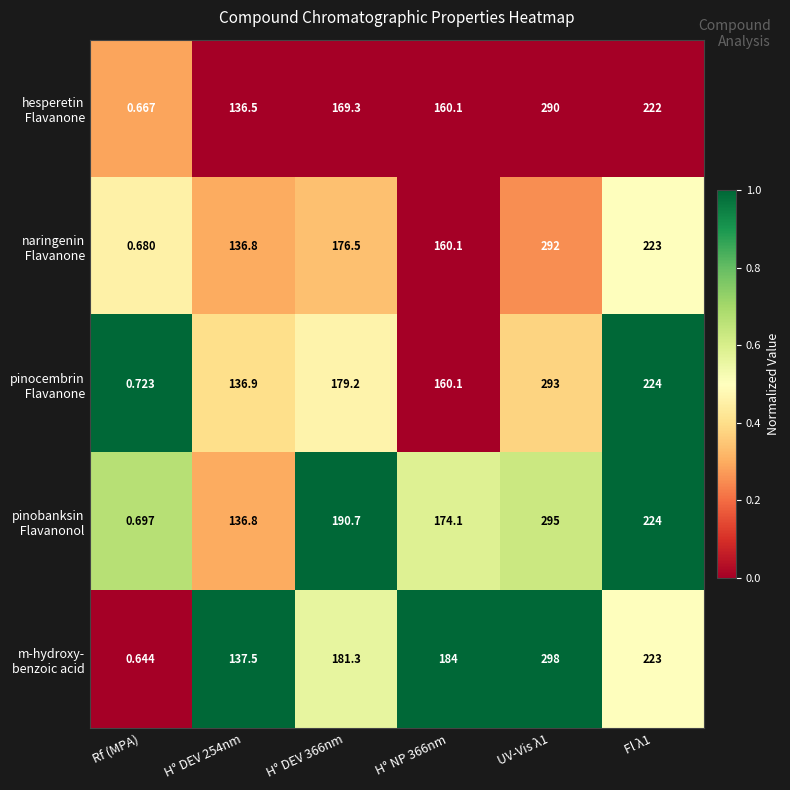

Count the number of data series in this chart.

5